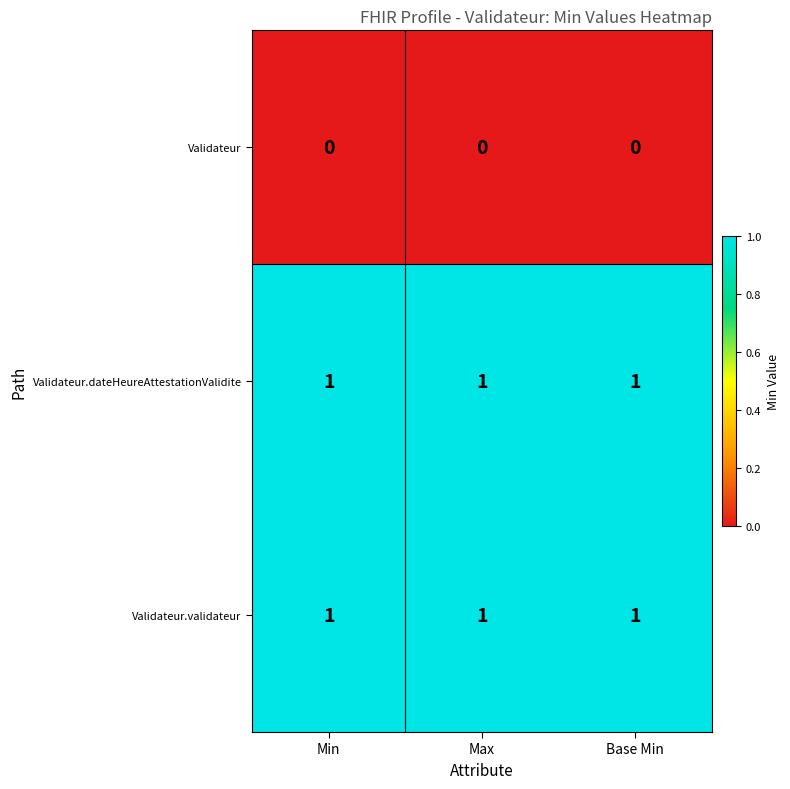

What is the sum of all Validateur.dateHeureAttestationValidite values?

3